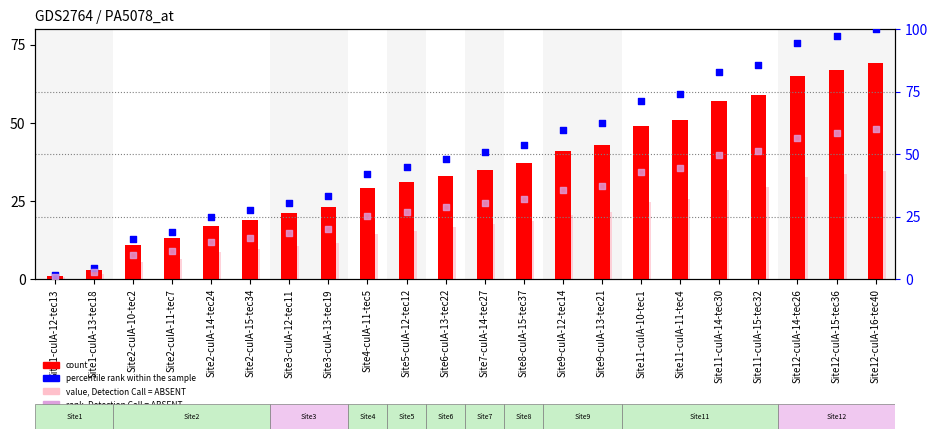

At how many categories does at least one series exceed 45?

12